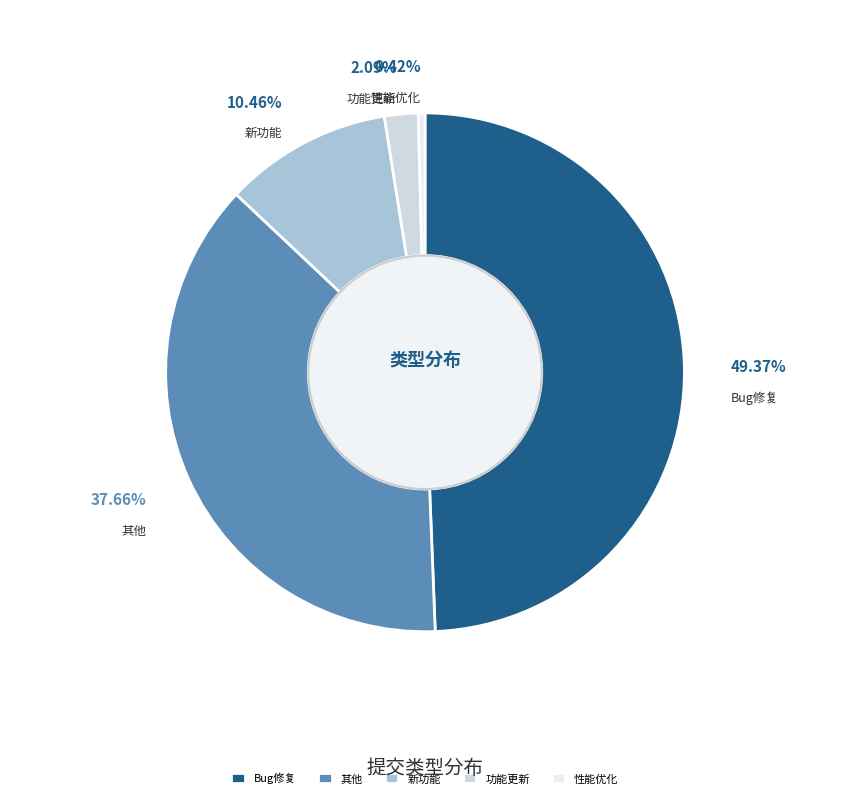

To the nearest percent, what is the combined percentage of 其他 and 新功能?

48%